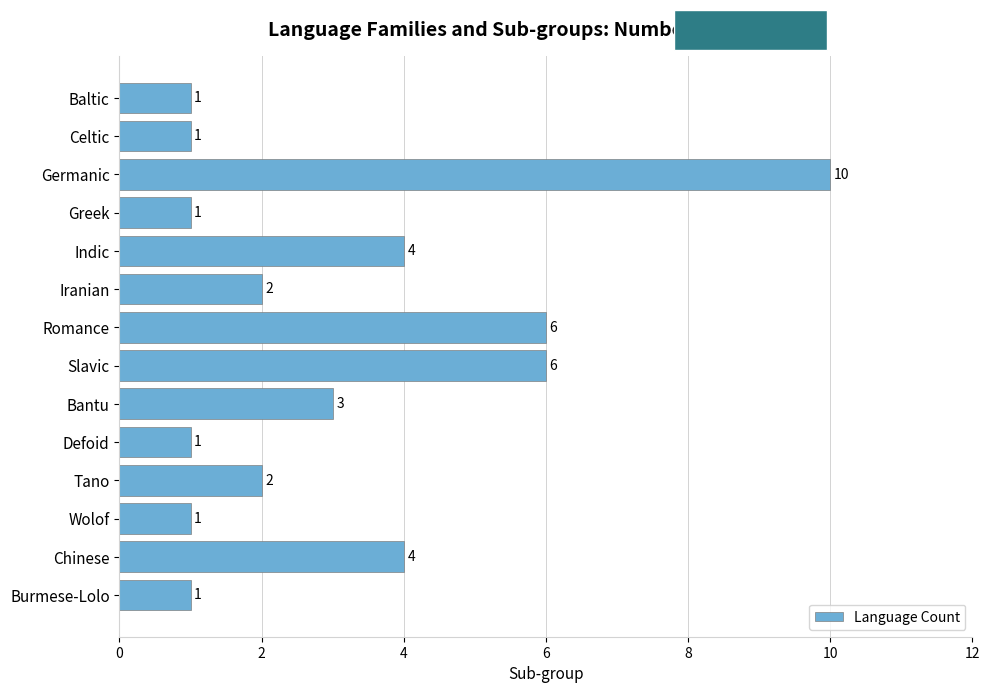

Reading bottom to top, transcribe all the data shown in this chart.

1	4	1	2	1	3	6	6	2	4	1	10	1	1